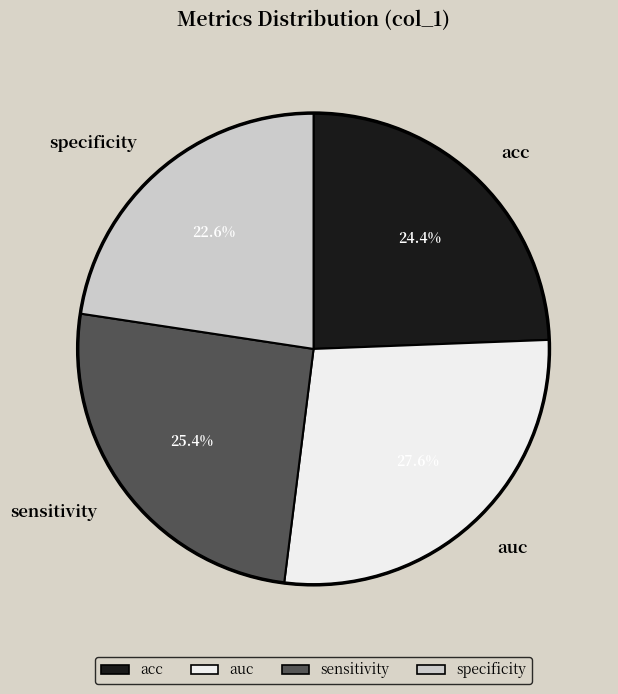

Count the number of slices in the pie.

4